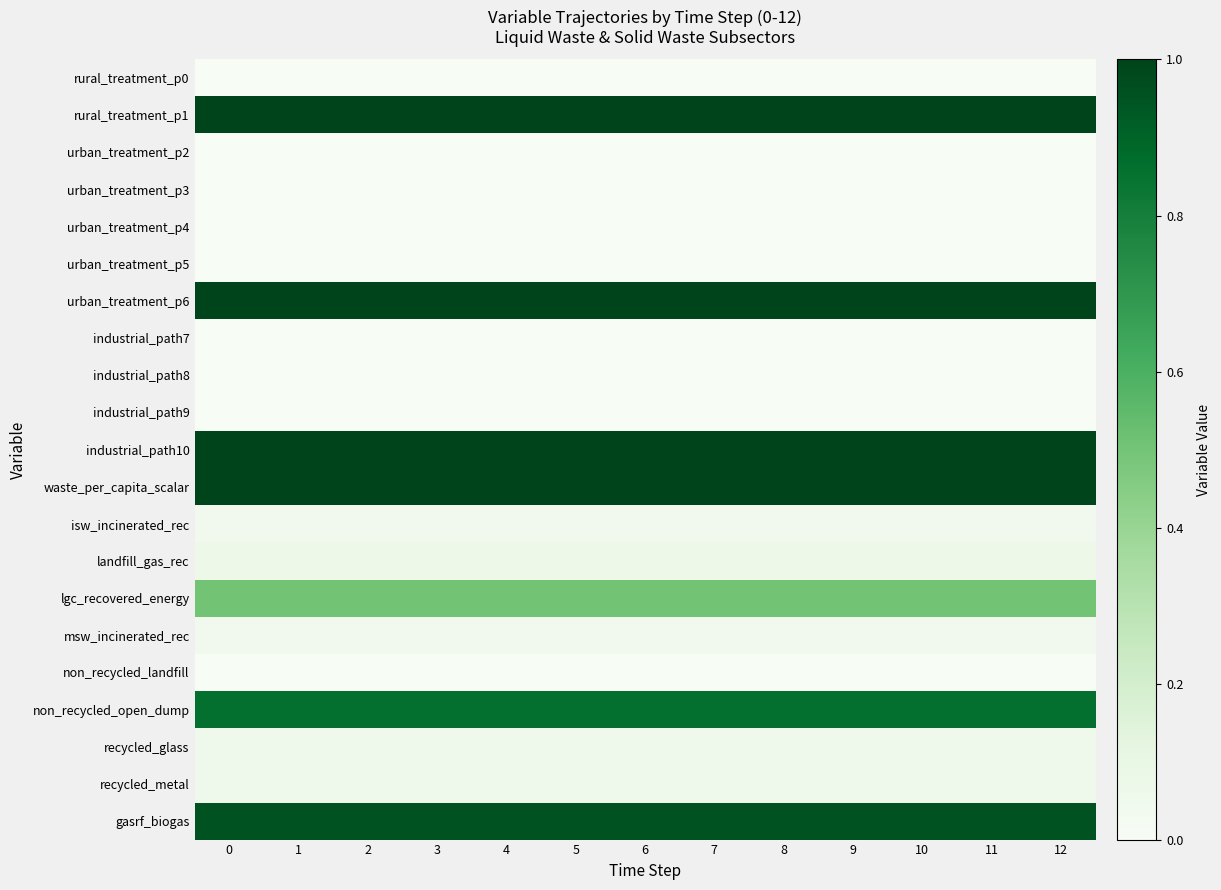

Rank the series at 2 from highest to lowest value.

rural_treatment_p1, urban_treatment_p6, industrial_path10, waste_per_capita_scalar, gasrf_biogas, non_recycled_open_dump, lgc_recovered_energy, landfill_gas_rec, recycled_glass, recycled_metal, isw_incinerated_rec, msw_incinerated_rec, rural_treatment_p0, urban_treatment_p2, urban_treatment_p3, urban_treatment_p4, urban_treatment_p5, industrial_path7, industrial_path8, industrial_path9, non_recycled_landfill